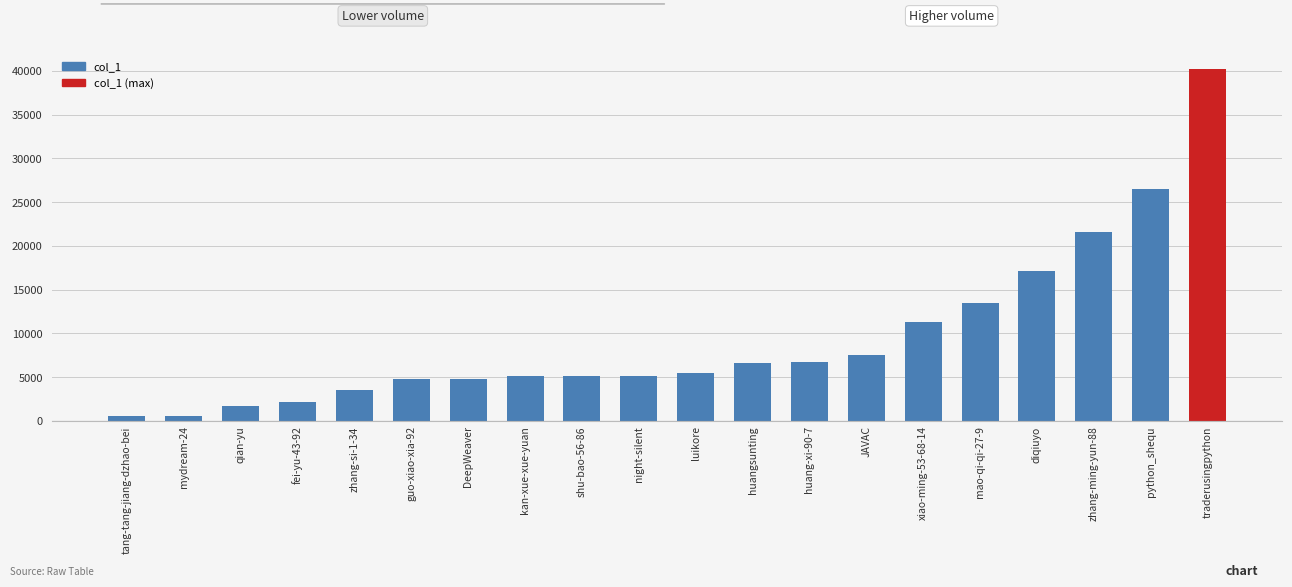

What is the minimum value shown in the chart?

566